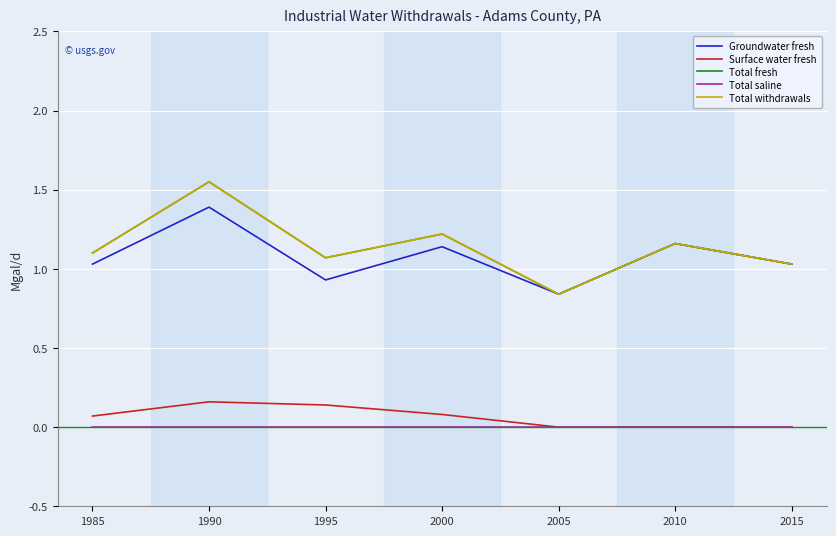

The Total fresh series shows 1.2 at 2010. True or false?

True